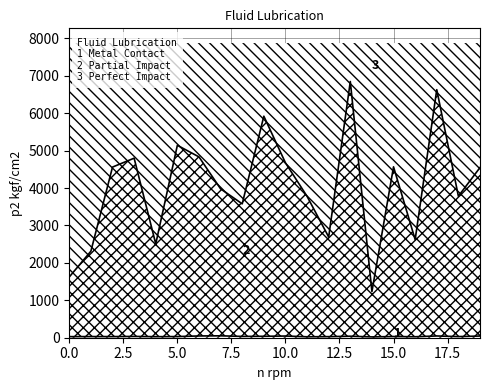

True or false: col_2 and col_1 cross at least once.

False